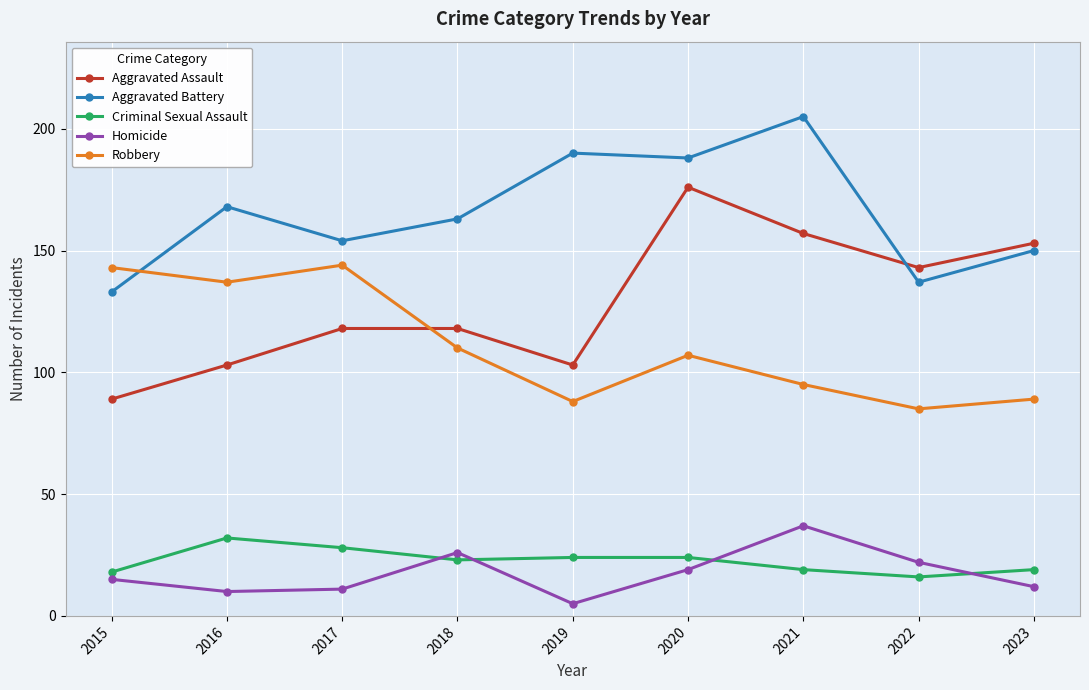

Between 2017 and 2018, which series saw the biggest shift?

Robbery